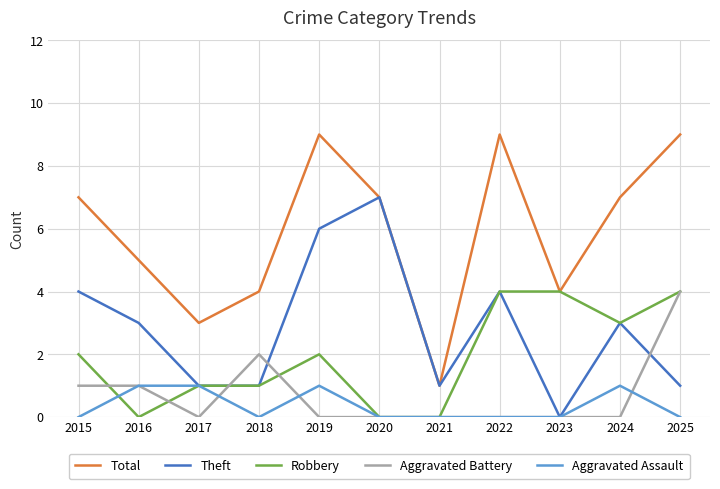

What is the total value across all series at 2019?

18